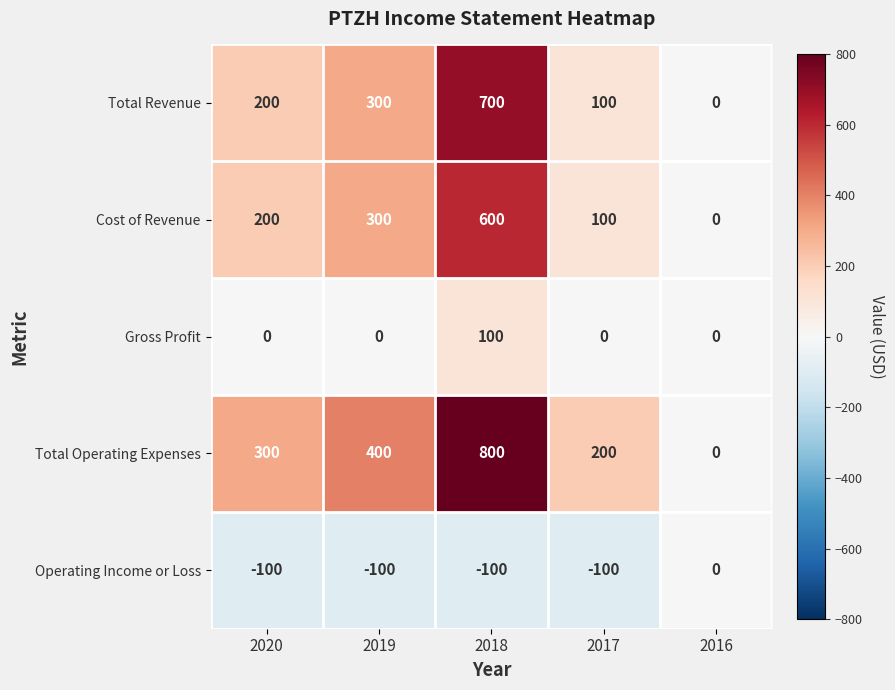

Reading left to right, transcribe all the data shown in this chart.

Total Revenue: 200	300	700	100	0
Cost of Revenue: 200	300	600	100	0
Gross Profit: 0	0	100	0	0
Total Operating Expenses: 300	400	800	200	0
Operating Income or Loss: -100	-100	-100	-100	0